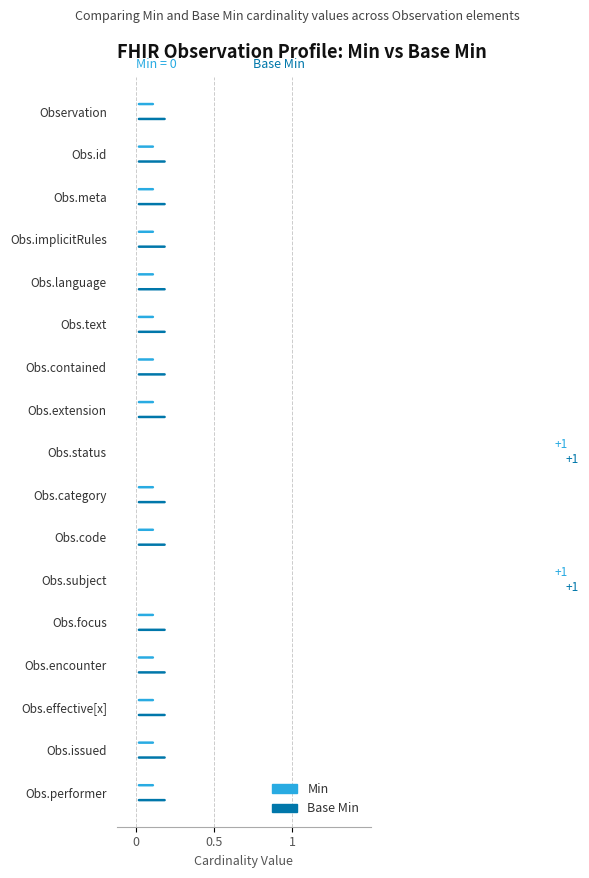

Is it true that Min equals 0 at Observation.focus?

True